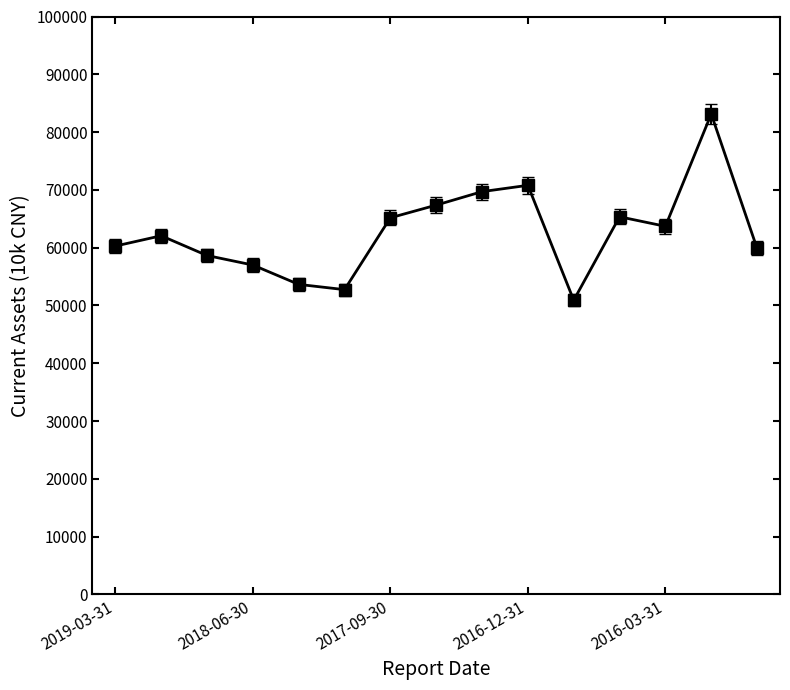

What is the difference between the second highest and second lowest values?

18049